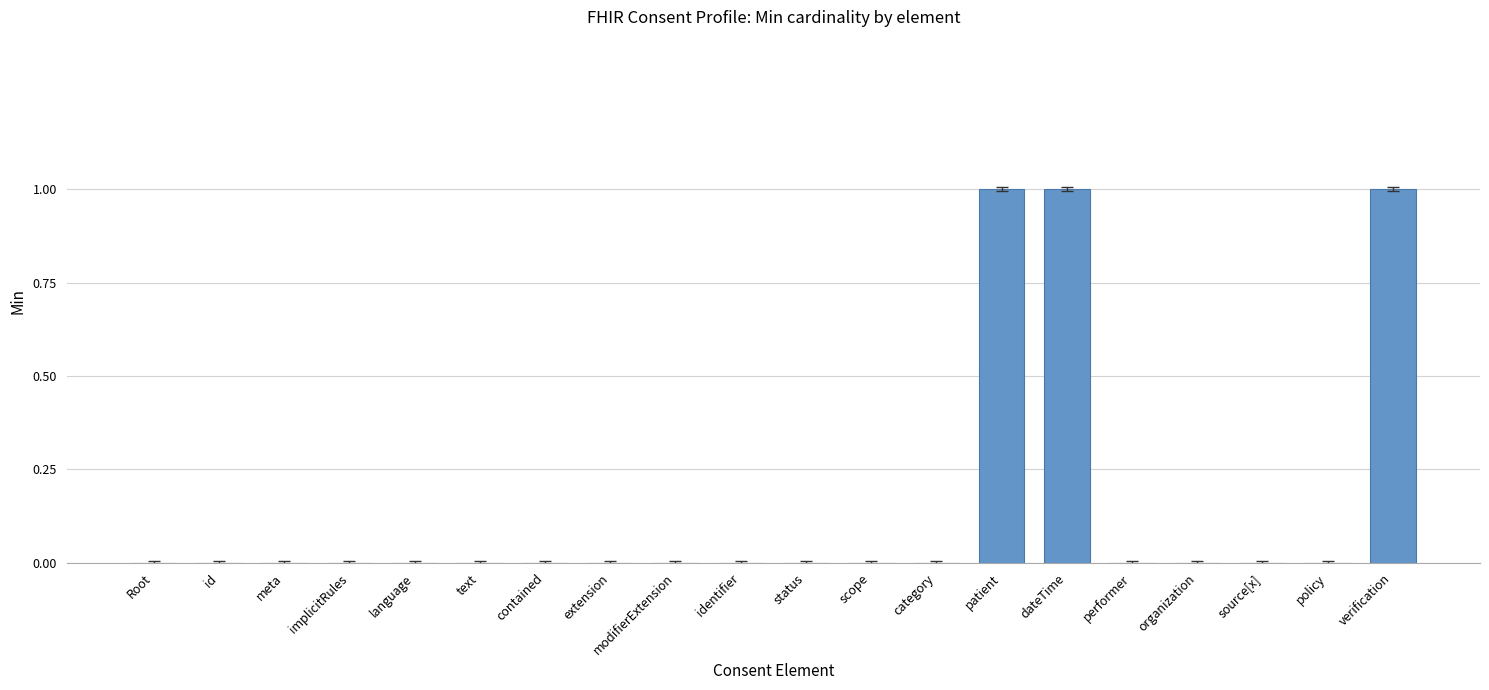

Reading left to right, list all the values displayed in this chart.

0	0	0	0	0	0	0	0	0	0	0	0	0	1	1	0	0	0	0	1